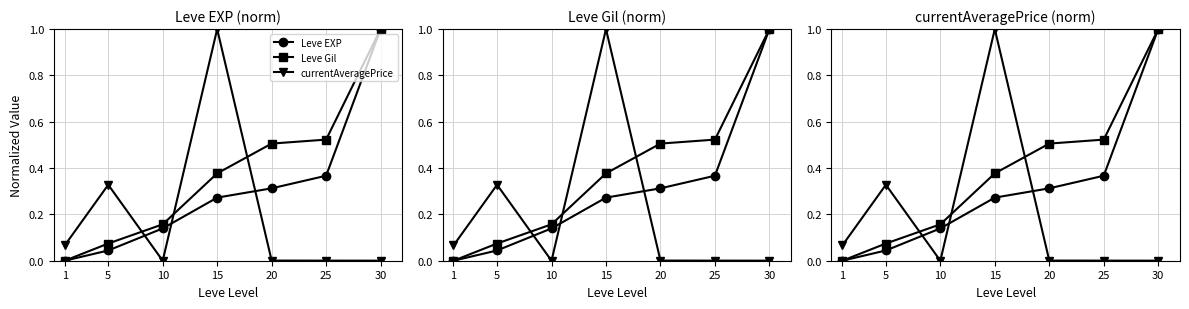

True or false: Leve EXP has more than 2 points higher than both neighbors.

False